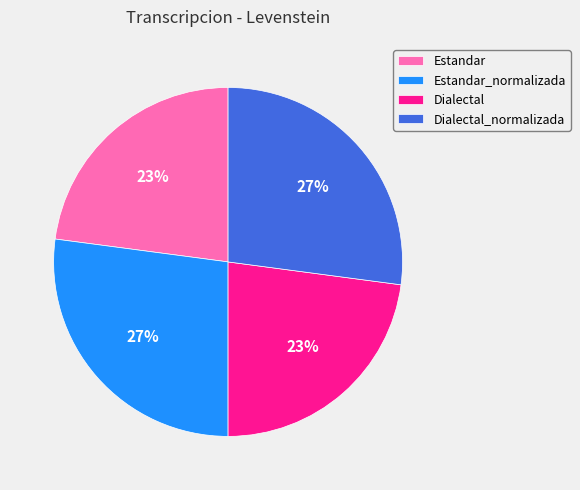

Does any single category account for the majority?

No